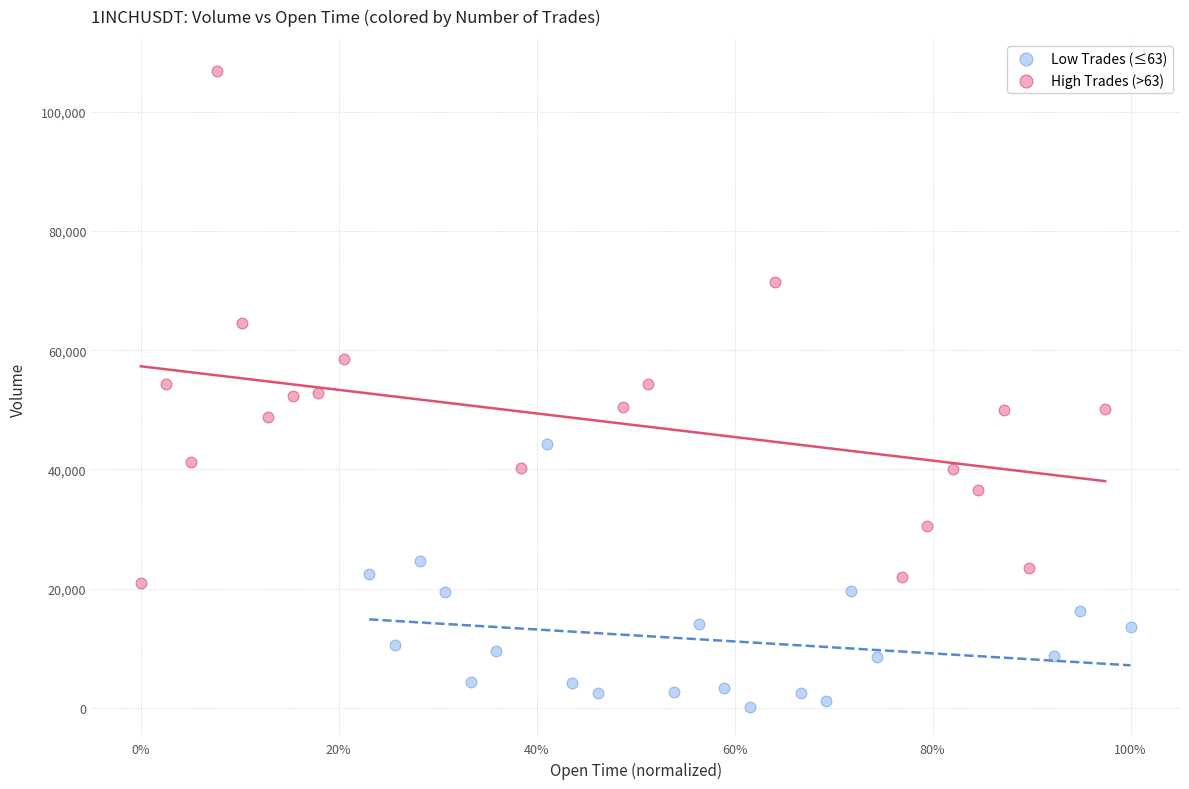

Which series reaches the maximum Y coordinate?

High Trades (>63)